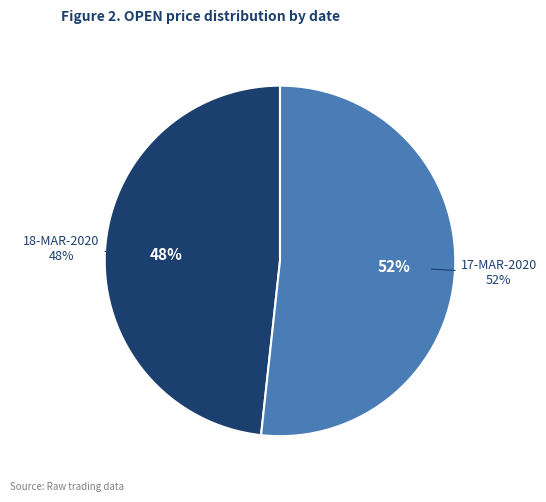

What is the largest slice in the pie chart?

17-MAR-2020